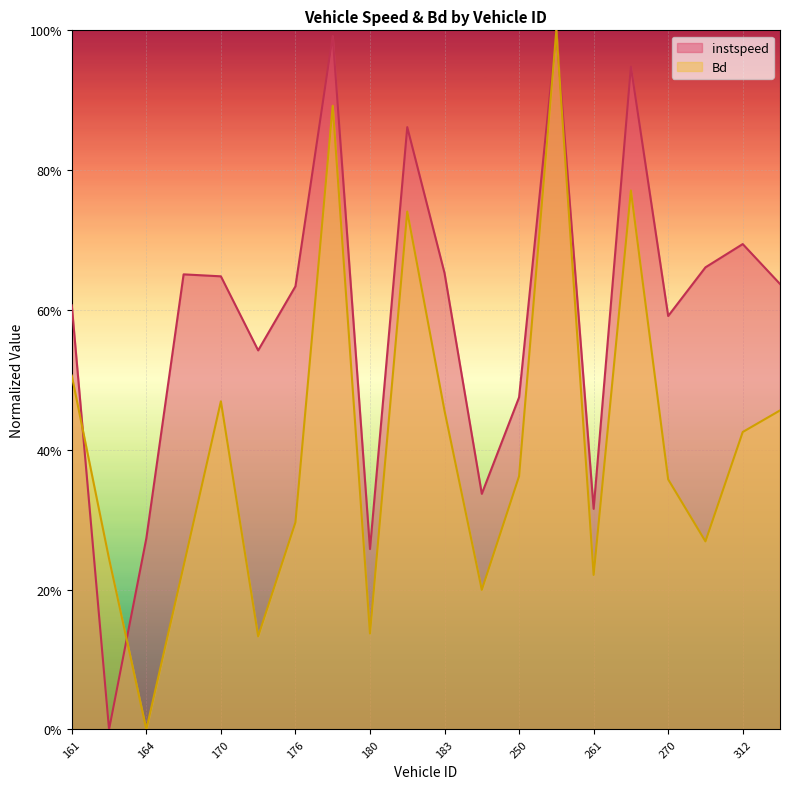

How many lines are shown in the chart?

2